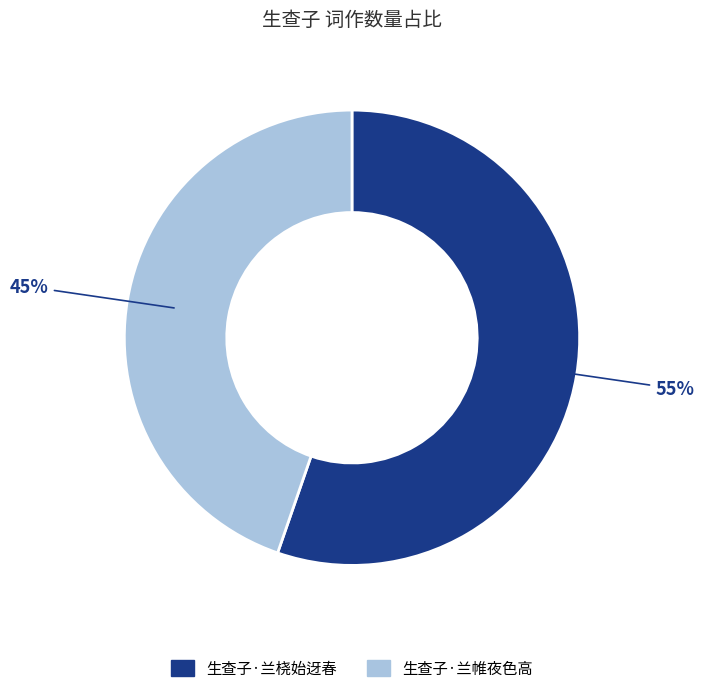

Rank the categories by value from lowest to highest.

生查子·兰帷夜色高, 生查子·兰桡始迓春